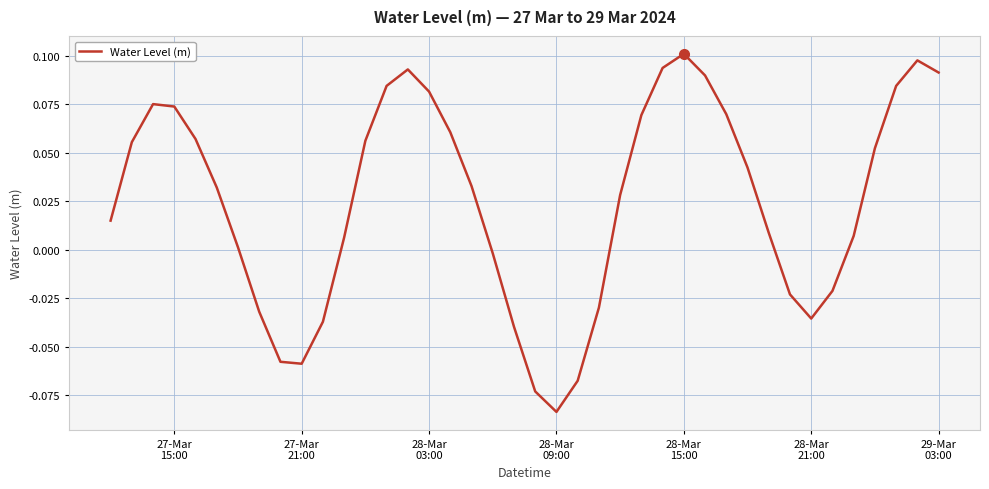

Does the chart display data point markers on the line(s)?

No